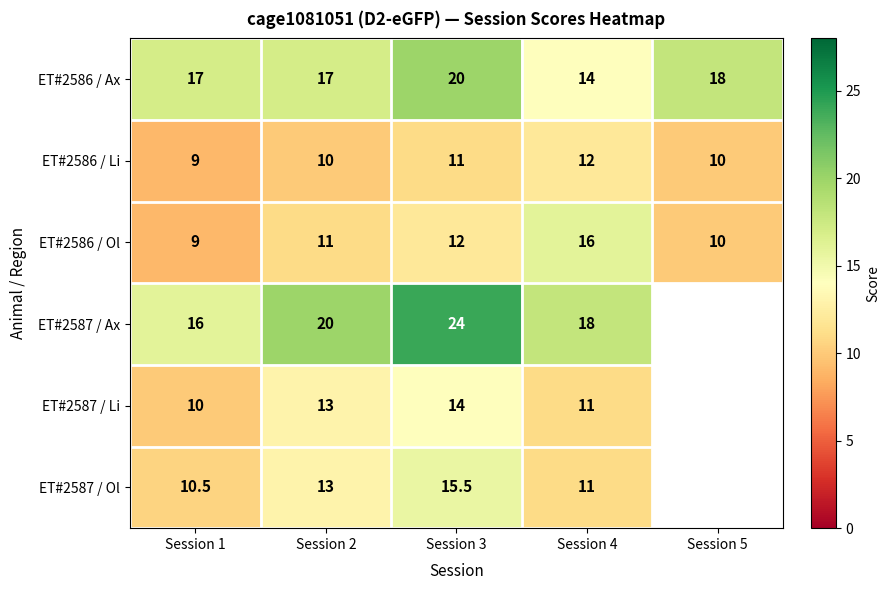

How many ET#2586 / Ol values are between 10 and 12?

3